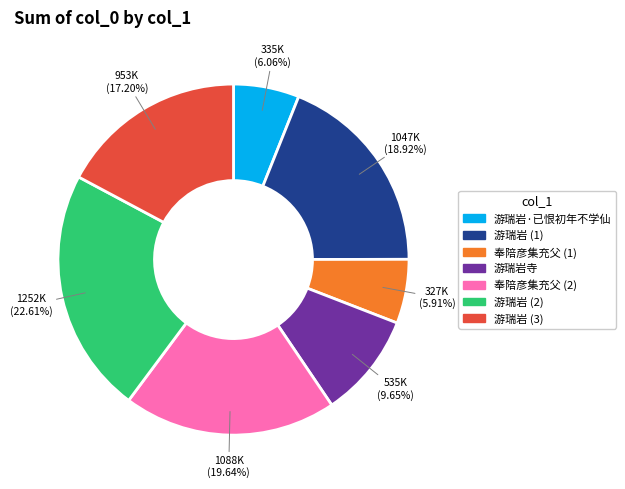

Which has a higher value, 游瑞岩 (1) or 游瑞岩寺?

游瑞岩 (1)